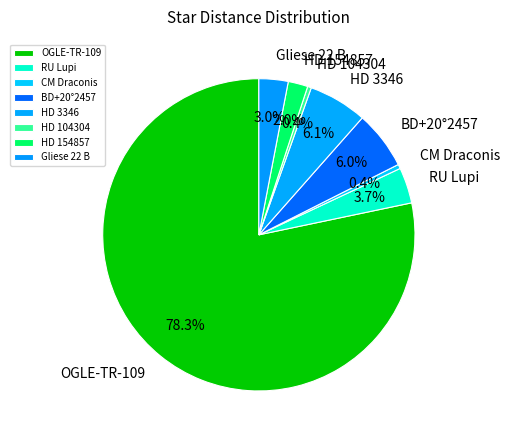

Count the number of slices in the pie.

8